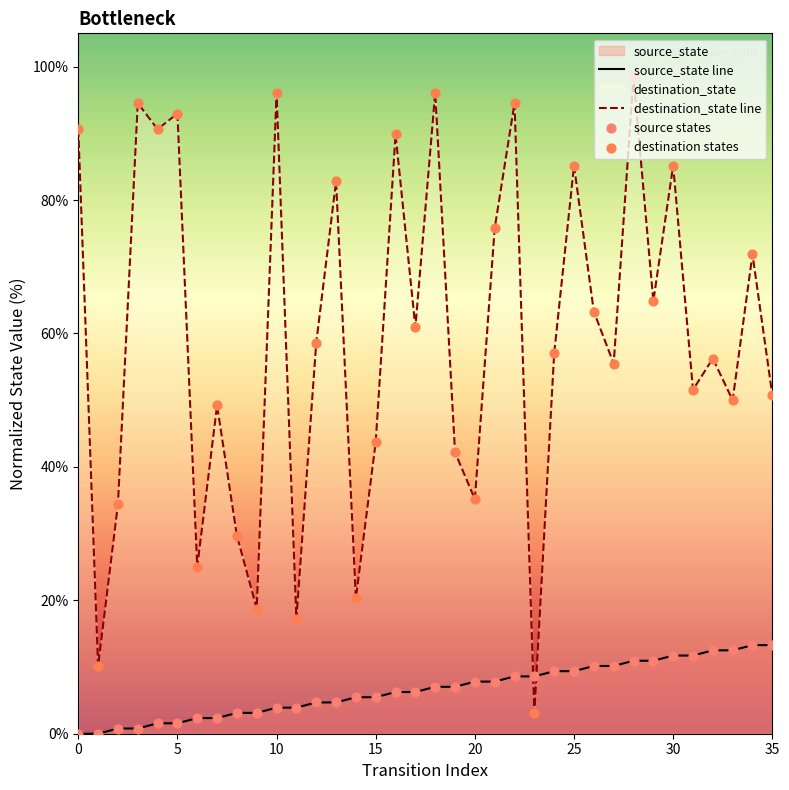

At which category is the sum across all series the highest?

28